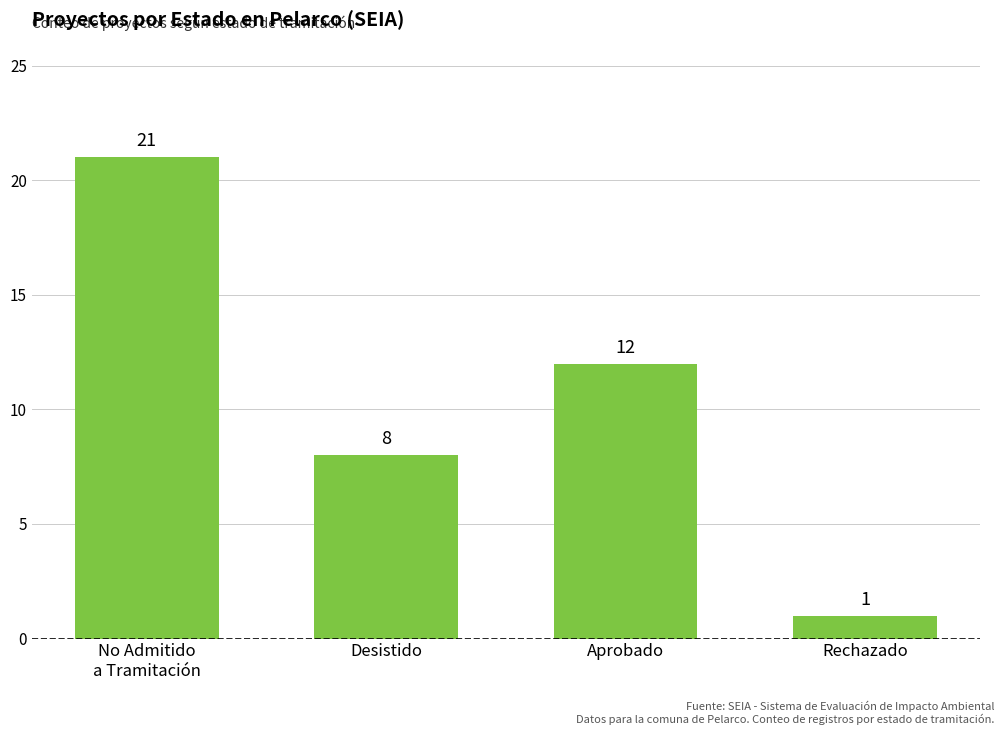

Which label corresponds to the smallest value in the chart?

Rechazado